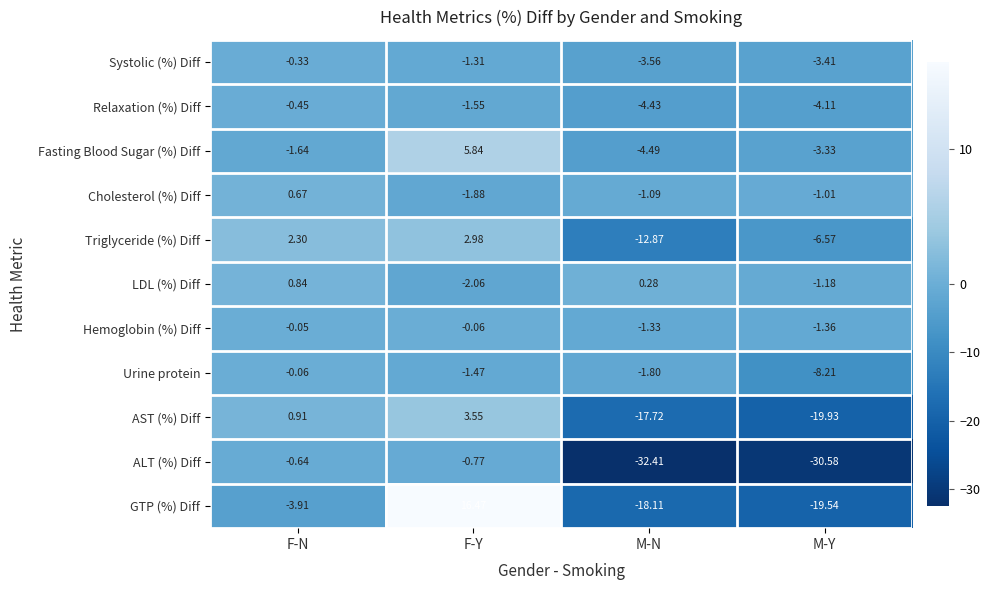

At which label does Cholesterol (%) Diff first exceed -1?

F-N